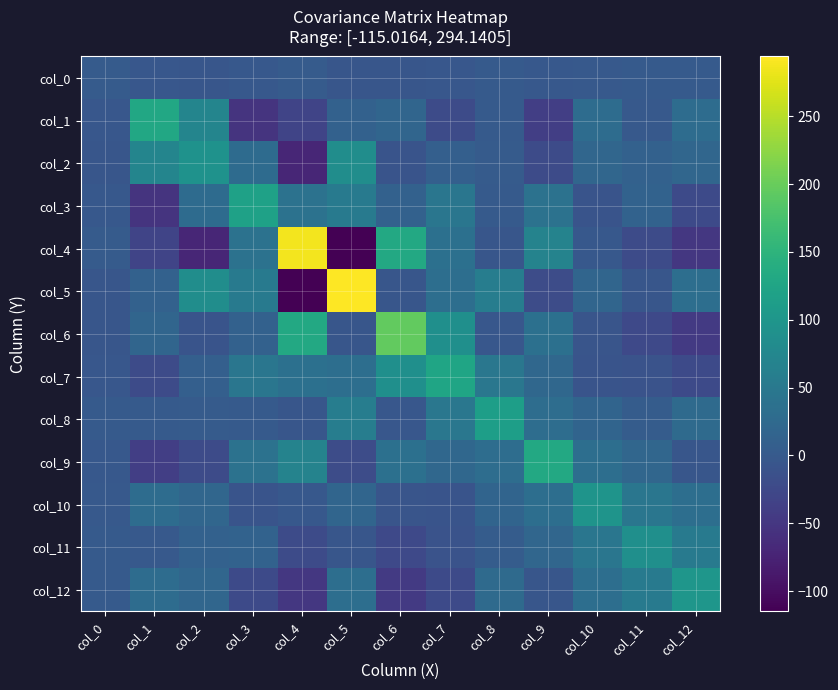

What is the spread (max minus min) of values at col_8?

120.7